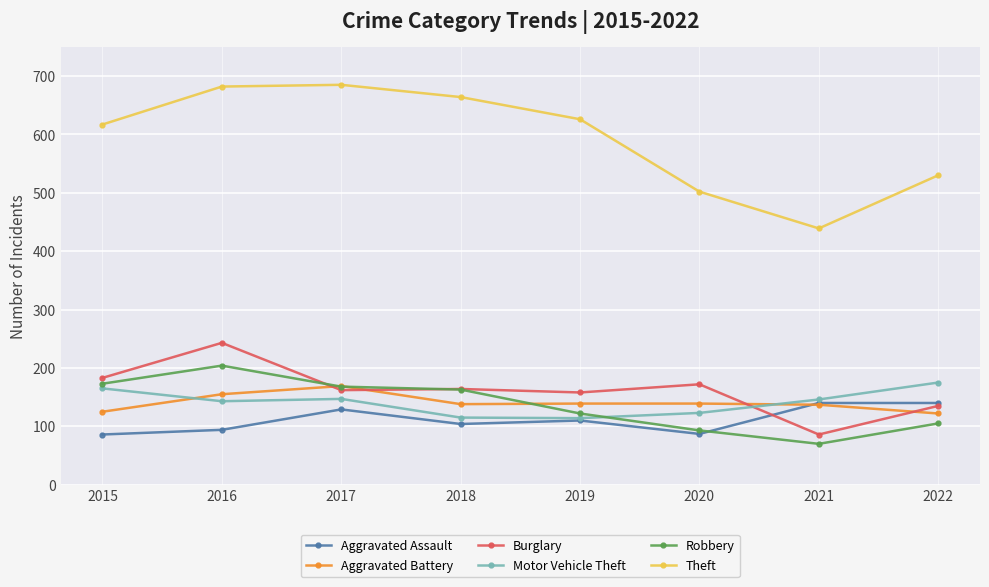

What is the greatest value displayed?

685